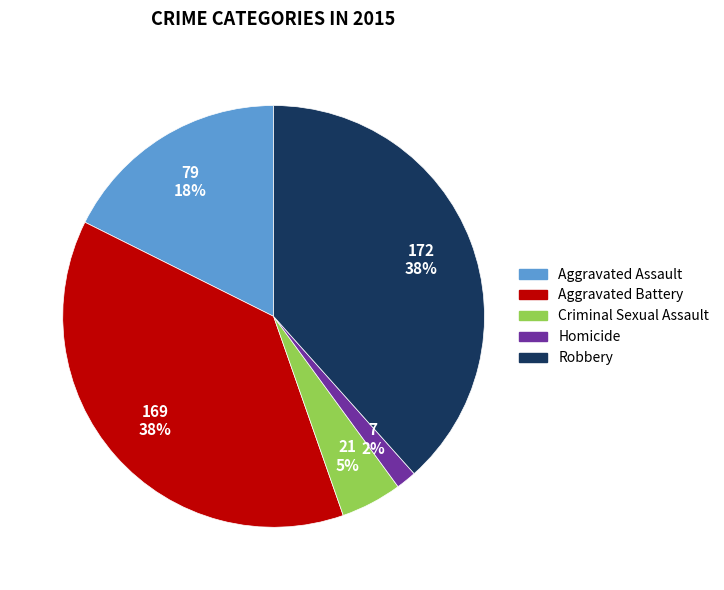

Is the sum of Homicide and Robbery greater than half?

No